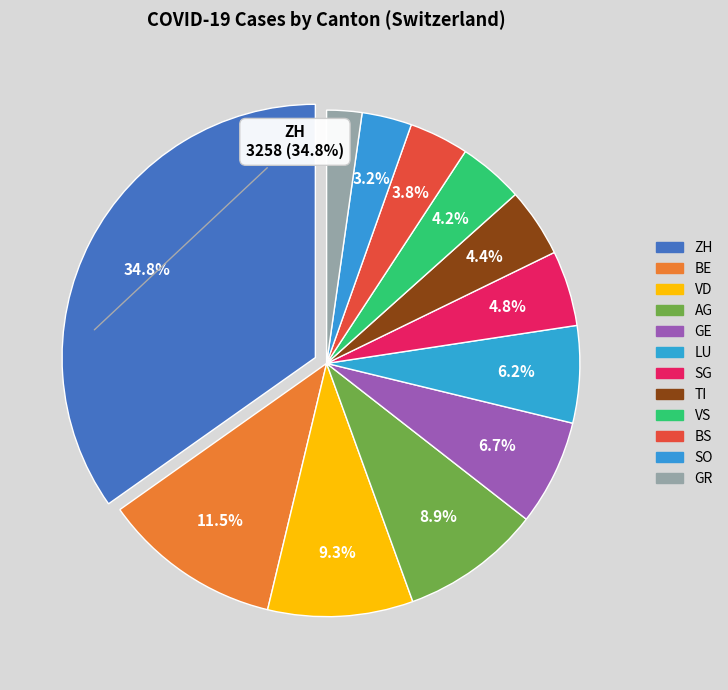

True or false: BS accounts for 4% of the total.

True